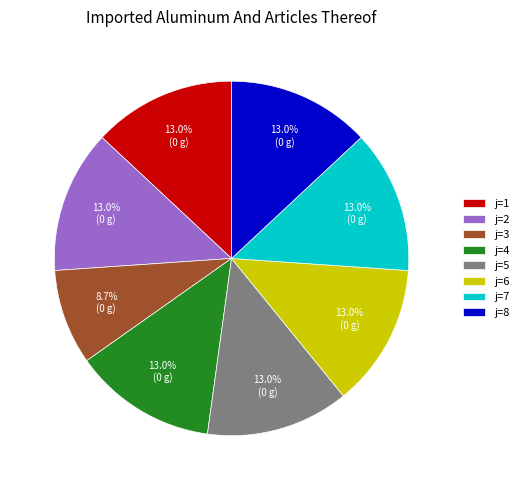

Count the number of slices in the pie.

8